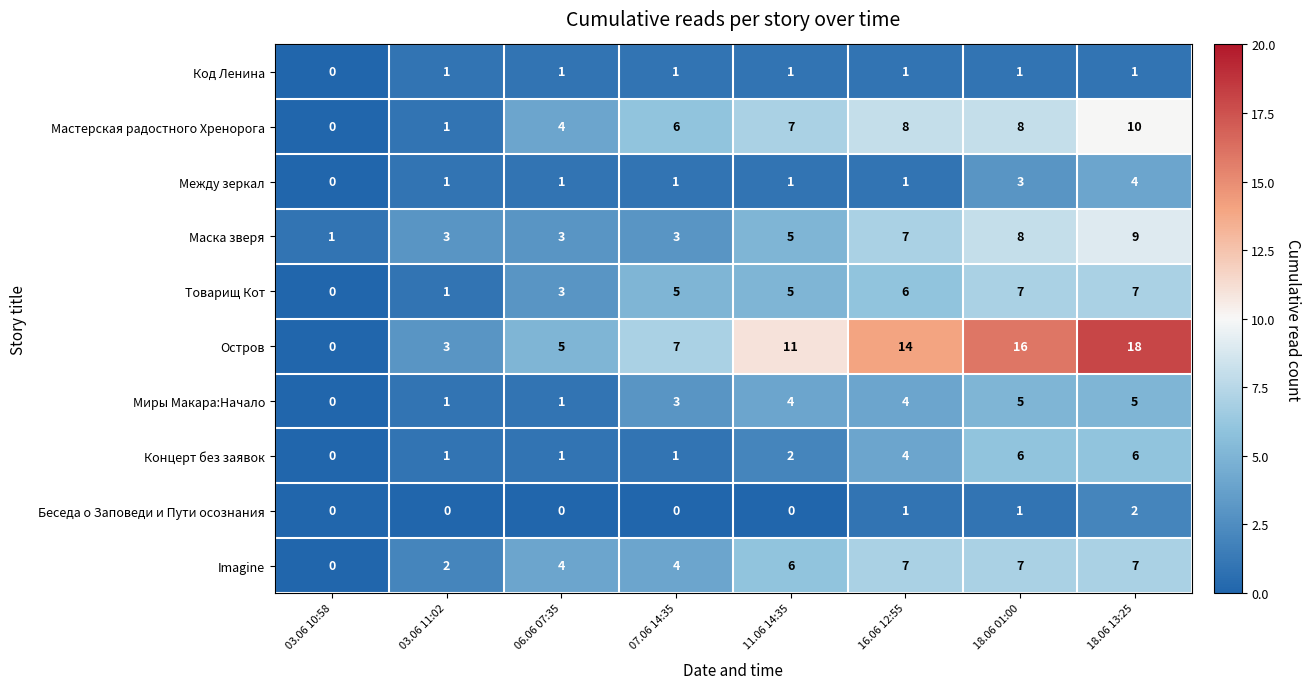

What is the difference between the maximum and minimum values in the Концерт без заявок series?

6